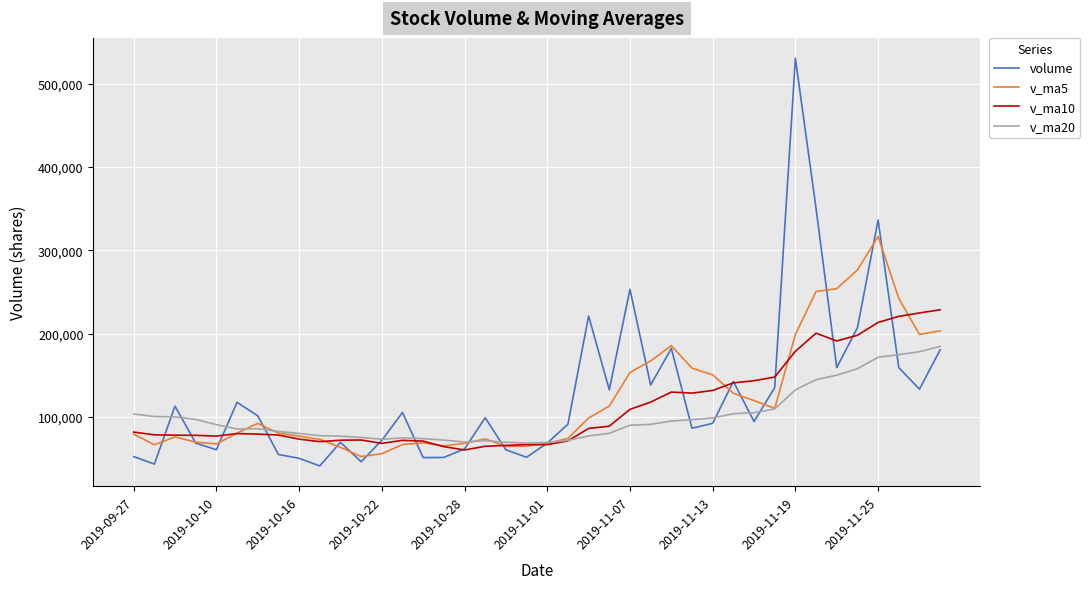

What is the minimum value for volume?

41380.0